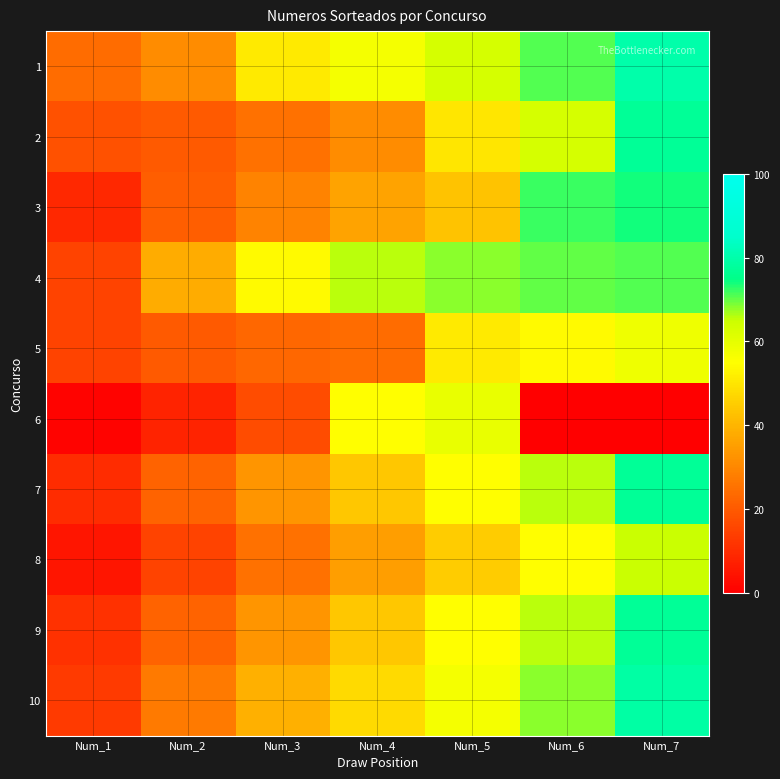

Which label corresponds to the smallest value in the chart?

Num_6